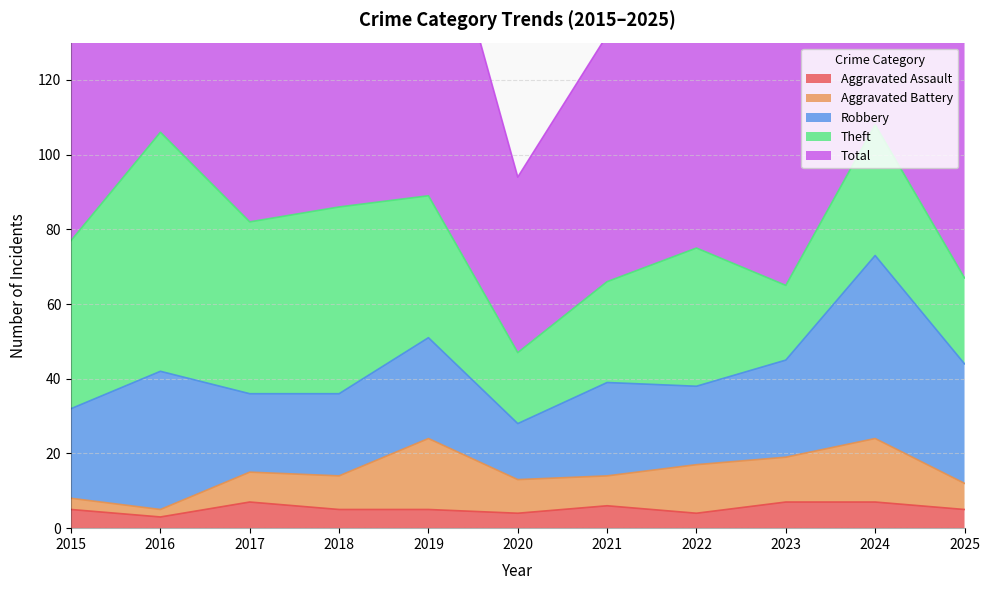

What is the value of the Aggravated Battery point at the 9th from the left?

12